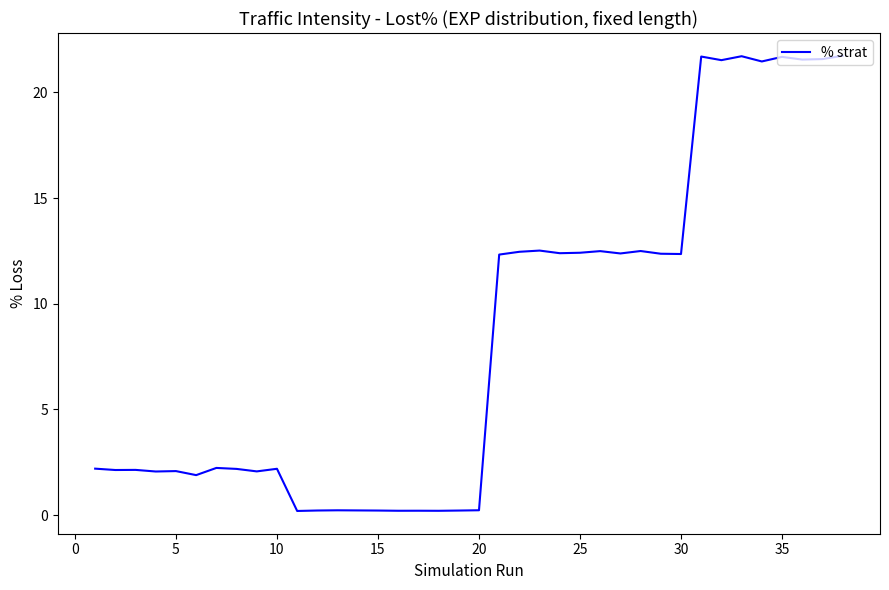

What is the difference between the maximum and minimum values?

21.5